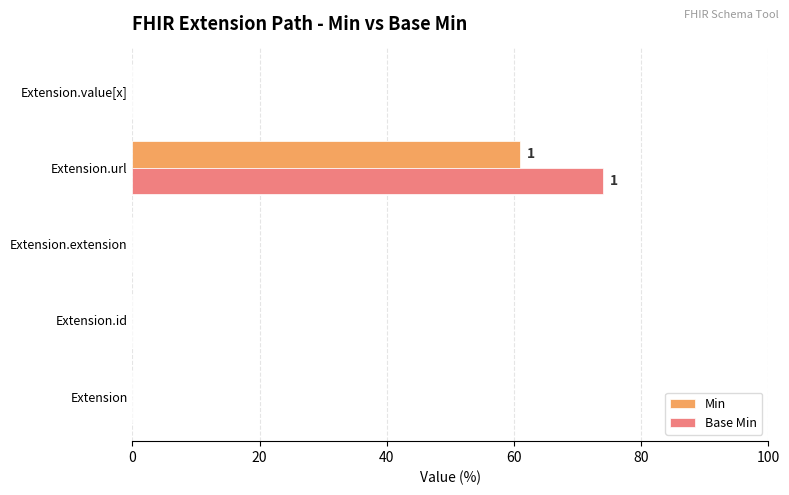

At which category is the sum across all series the highest?

Extension.url